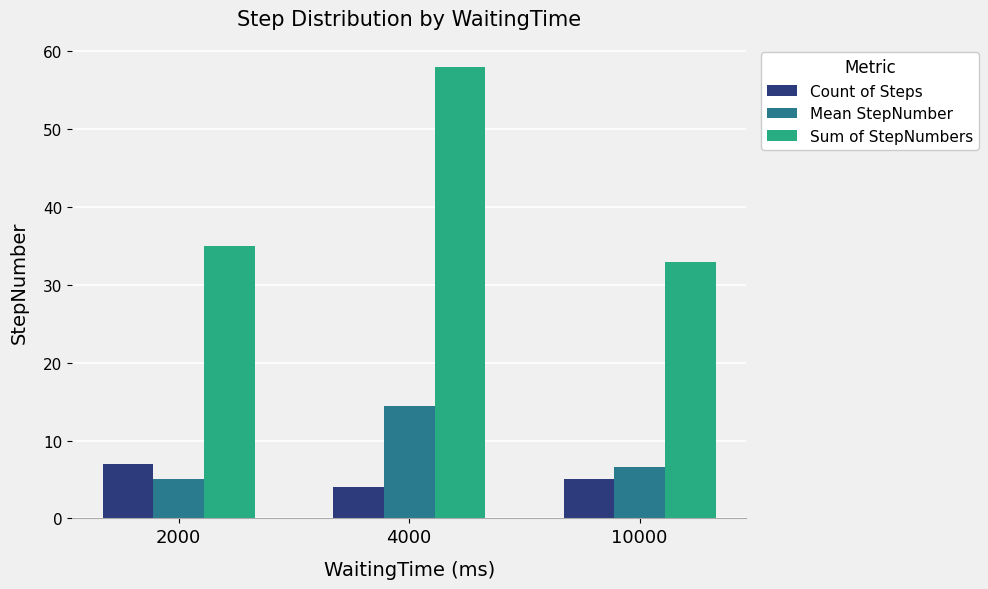

What is the difference between the maximum and minimum values in the Mean StepNumber series?

9.5